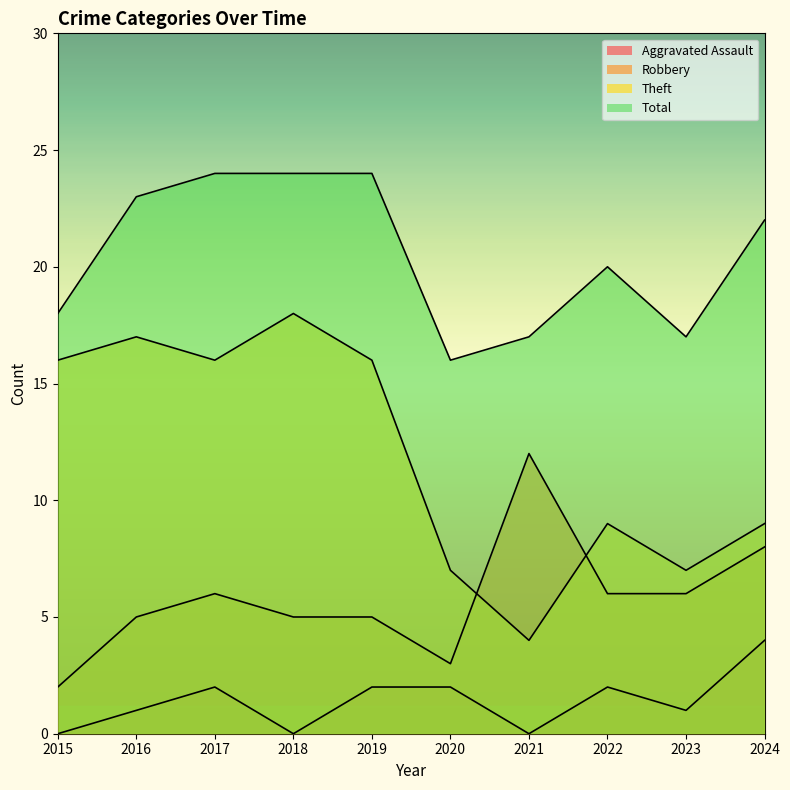

Where is the first local maximum for Total?

2022